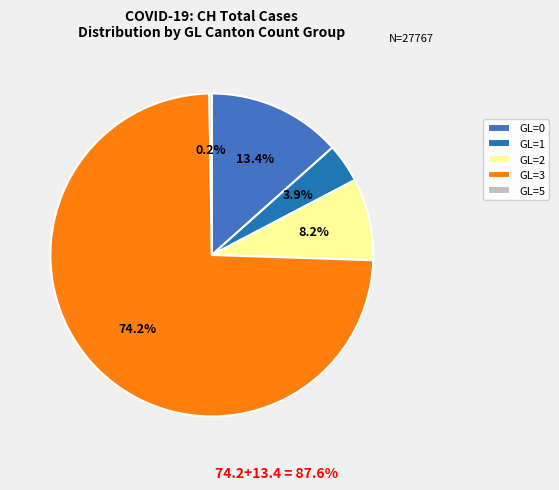

What is the ratio of the value at GL=3 to the value at GL=1?

19.0